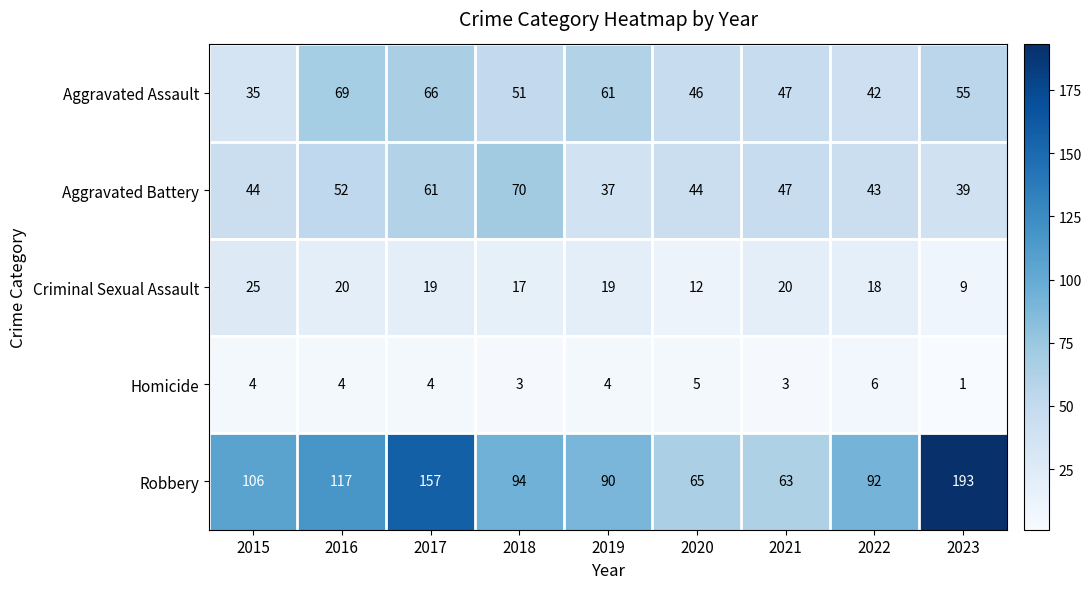

Is it true that Aggravated Battery equals 43 at 2022?

True